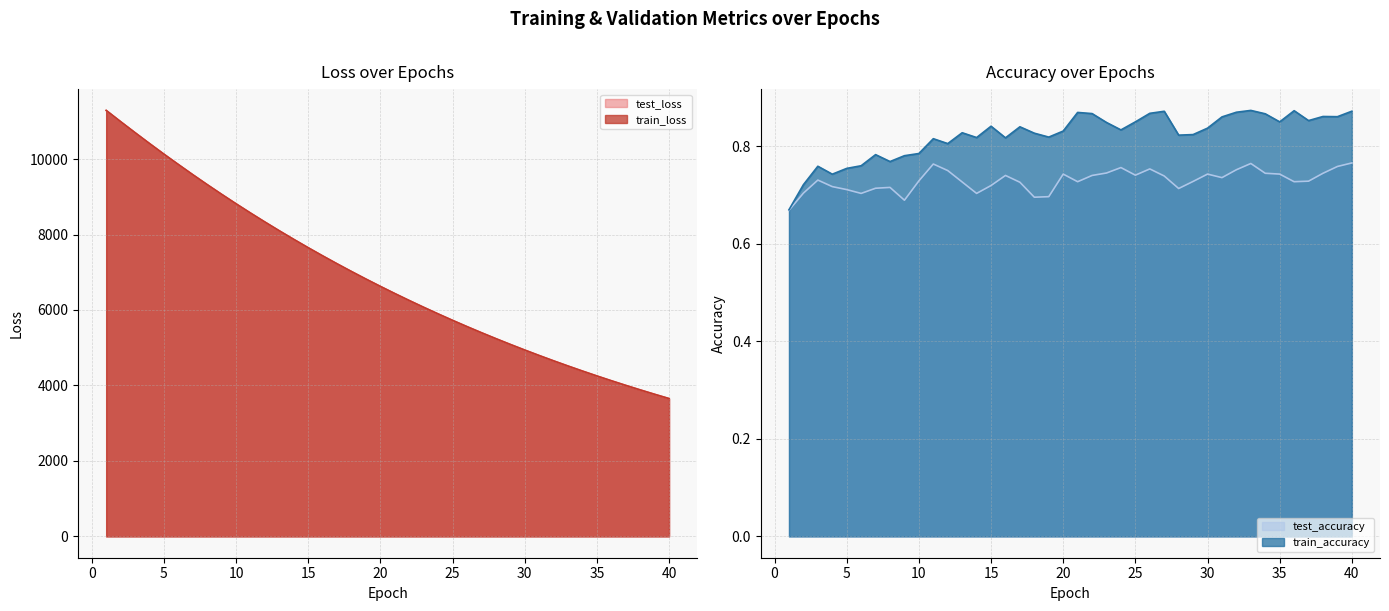

True or false: train_accuracy has a value of 1.2 at 22.

False